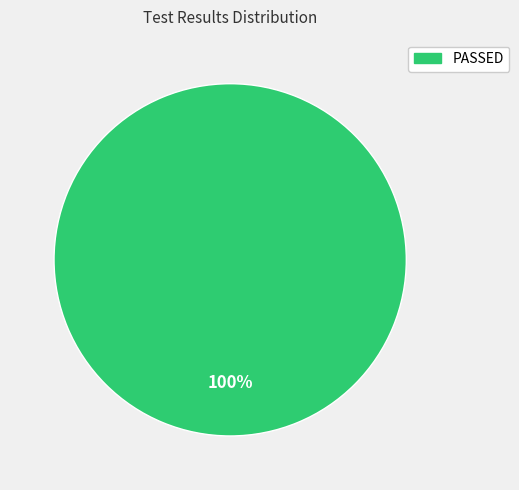

Does any single category account for the majority?

Yes